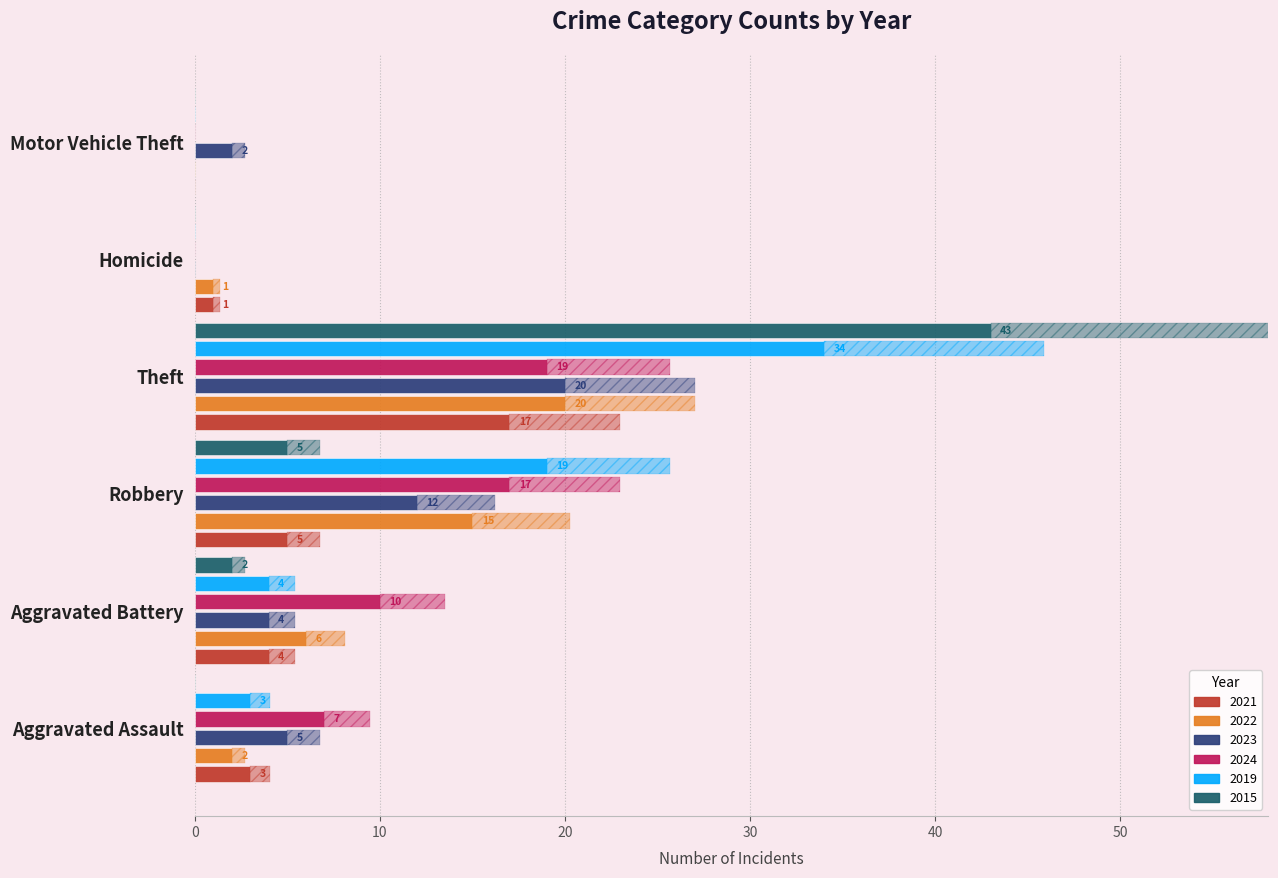

True or false: 2021 has a value of 5 at Aggravated Assault.

False